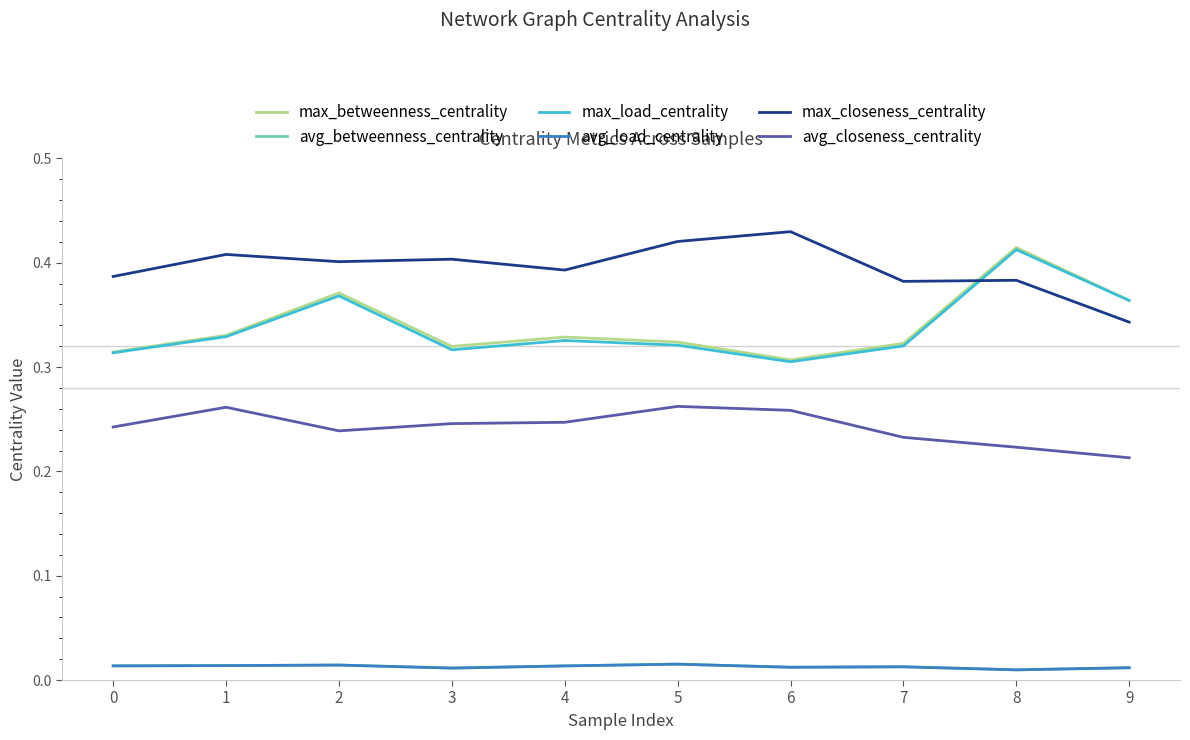

Reading left to right, list all the values displayed in this chart.

max_betweenness_centrality: 0.3	0.3	0.4	0.3	0.3	0.3	0.3	0.3	0.4	0.4
avg_betweenness_centrality: 0.0	0.0	0.0	0.0	0.0	0.0	0.0	0.0	0.0	0.0
max_load_centrality: 0.3	0.3	0.4	0.3	0.3	0.3	0.3	0.3	0.4	0.4
avg_load_centrality: 0.0	0.0	0.0	0.0	0.0	0.0	0.0	0.0	0.0	0.0
max_closeness_centrality: 0.4	0.4	0.4	0.4	0.4	0.4	0.4	0.4	0.4	0.3
avg_closeness_centrality: 0.2	0.3	0.2	0.2	0.2	0.3	0.3	0.2	0.2	0.2